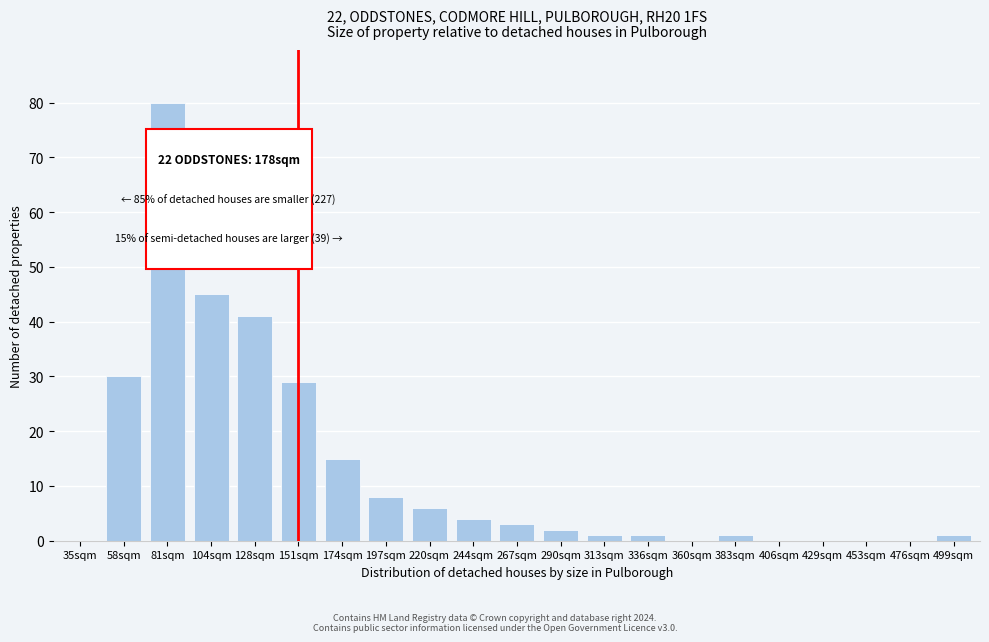

Reading left to right, transcribe all the data shown in this chart.

35sqm=0	58sqm=30	81sqm=80	104sqm=45	128sqm=41	151sqm=29	174sqm=15	197sqm=8	220sqm=6	244sqm=4	267sqm=3	290sqm=2	313sqm=1	336sqm=1	360sqm=0	383sqm=1	406sqm=0	429sqm=0	453sqm=0	476sqm=0	499sqm=1